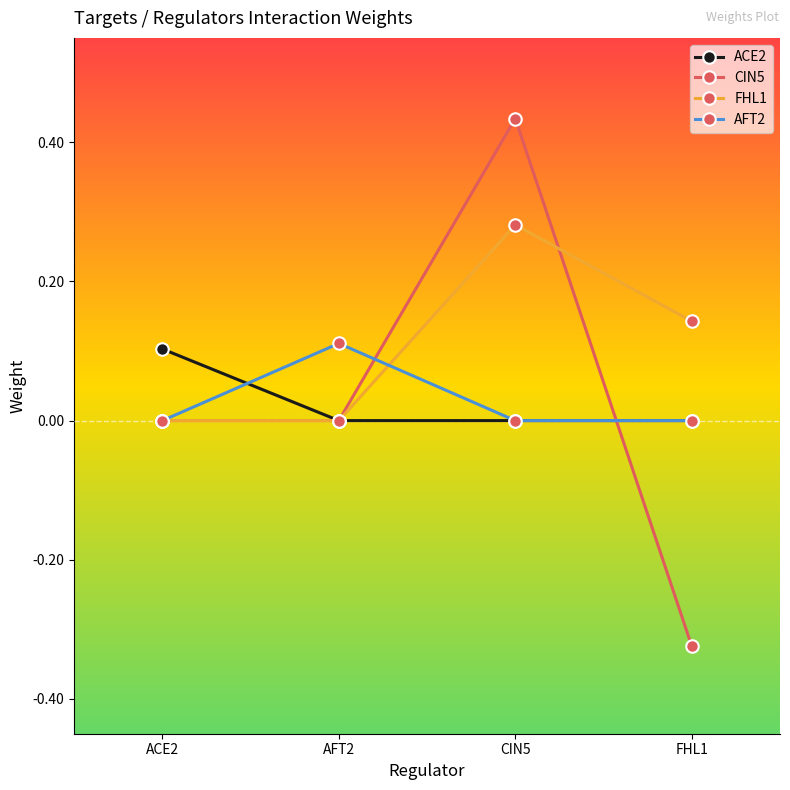

True or false: AFT2 has a value of 0.1 at ACE2.

False